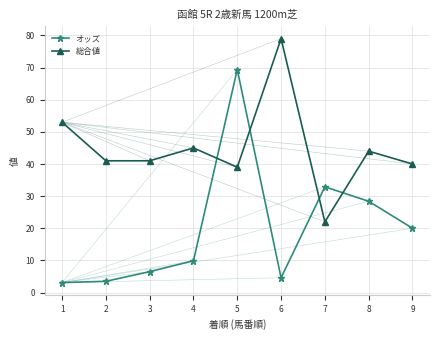

Reading left to right, extract all data points from this chart.

オッズ: 3.1	3.5	6.5	9.9	69.4	4.6	32.9	28.4	20.0
総合値: 53.0	41.0	41.0	45.0	39.0	79.0	22.0	44.0	40.0